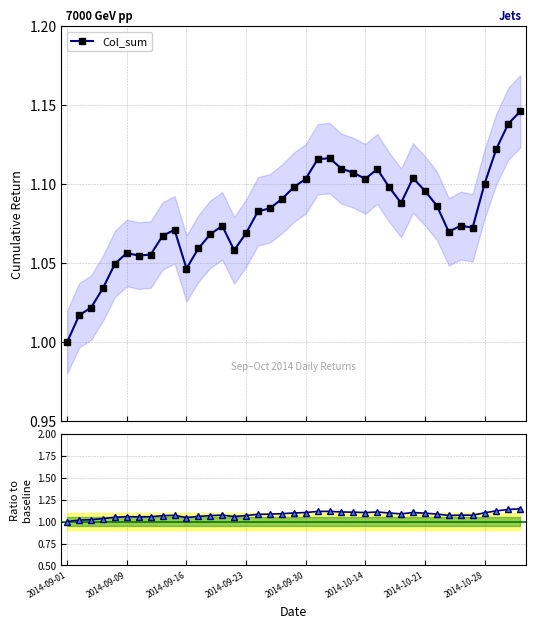

What is the smallest value displayed?

1.0